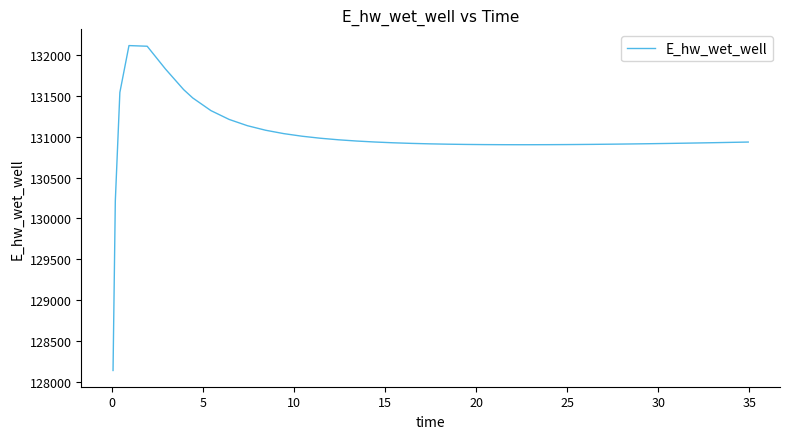

What is the difference between the maximum and minimum values?

3981.7